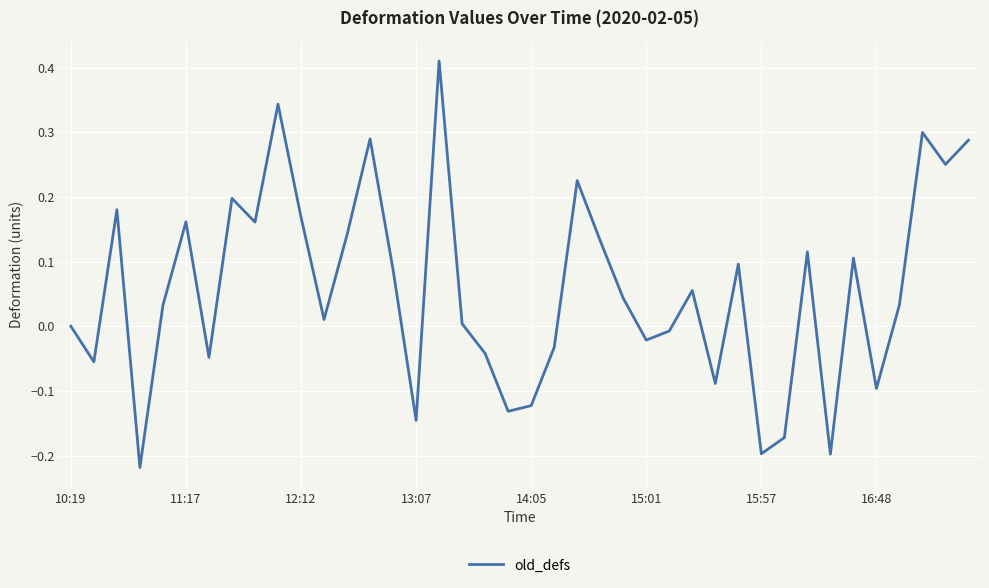

True or false: the data shows 0.0 at 11:17.

False